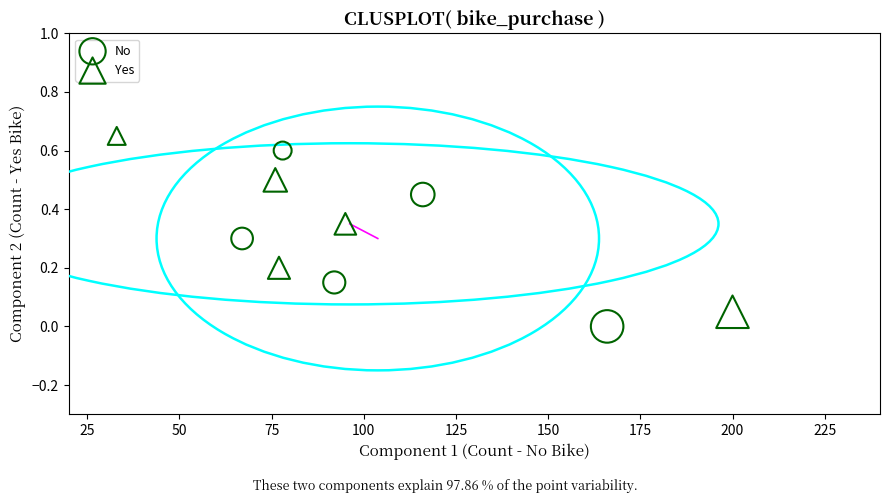

What are all the series names shown in the legend?

No, Yes